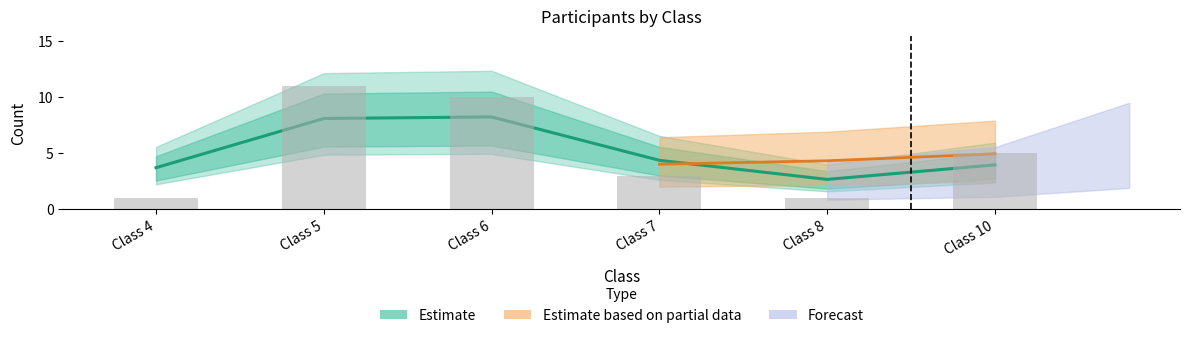

At which label is the value closest to 5?

Class 7